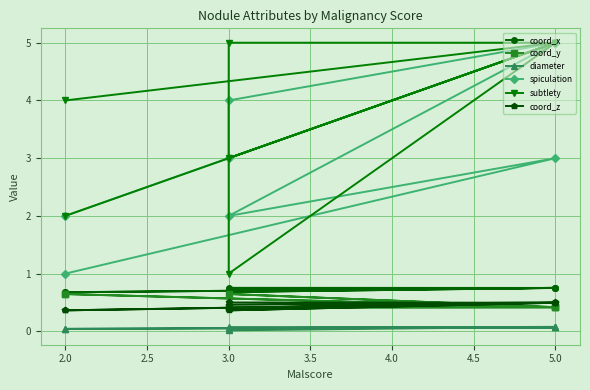

Is the value of coord_y at 5.0 greater than the value of subtlety at 5.0?

No